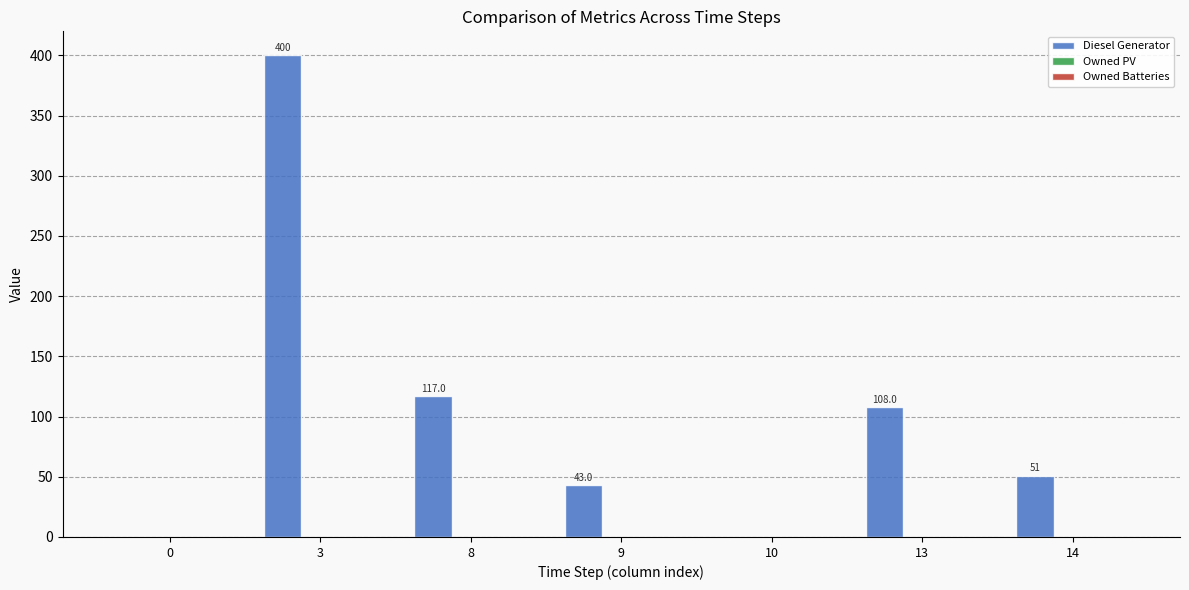

Reading left to right, transcribe all the data shown in this chart.

0=0.0	3=400.0	8=117.0	9=43.0	10=0.0	13=108.0	14=51.0